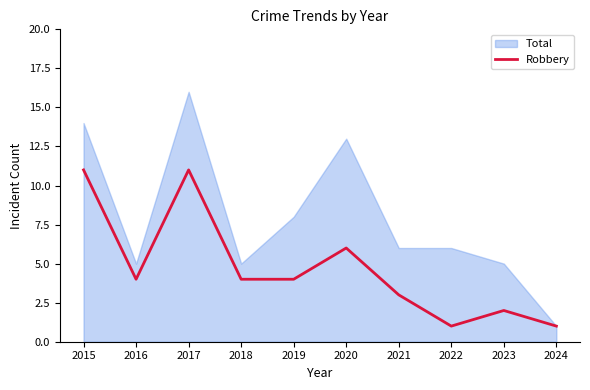

Rank the categories by value from highest to lowest.

2015, 2017, 2020, 2016, 2018, 2019, 2021, 2023, 2022, 2024